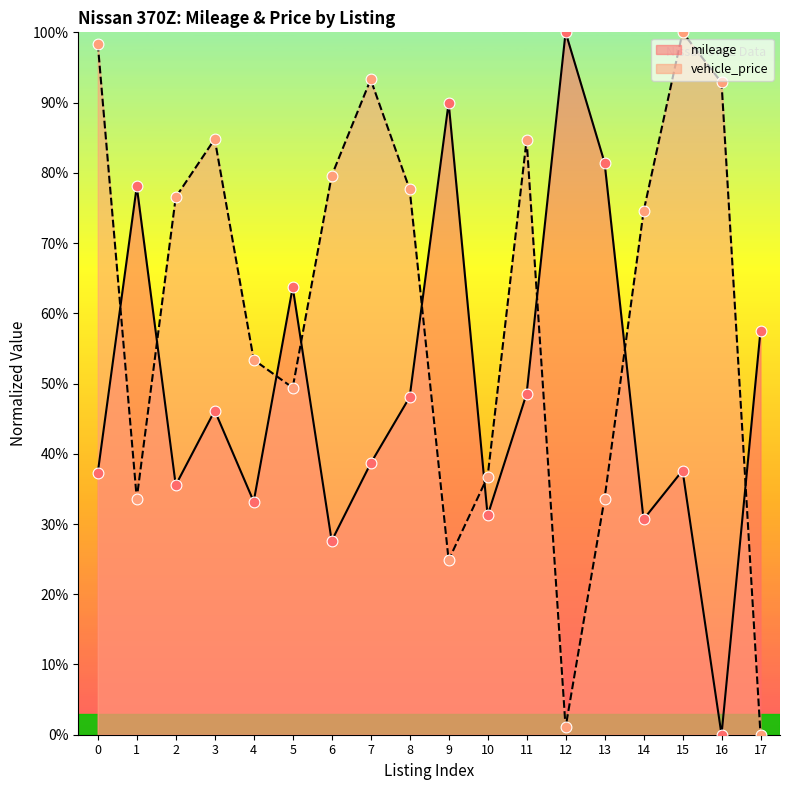

What is the total value across all series at 8?

125.7